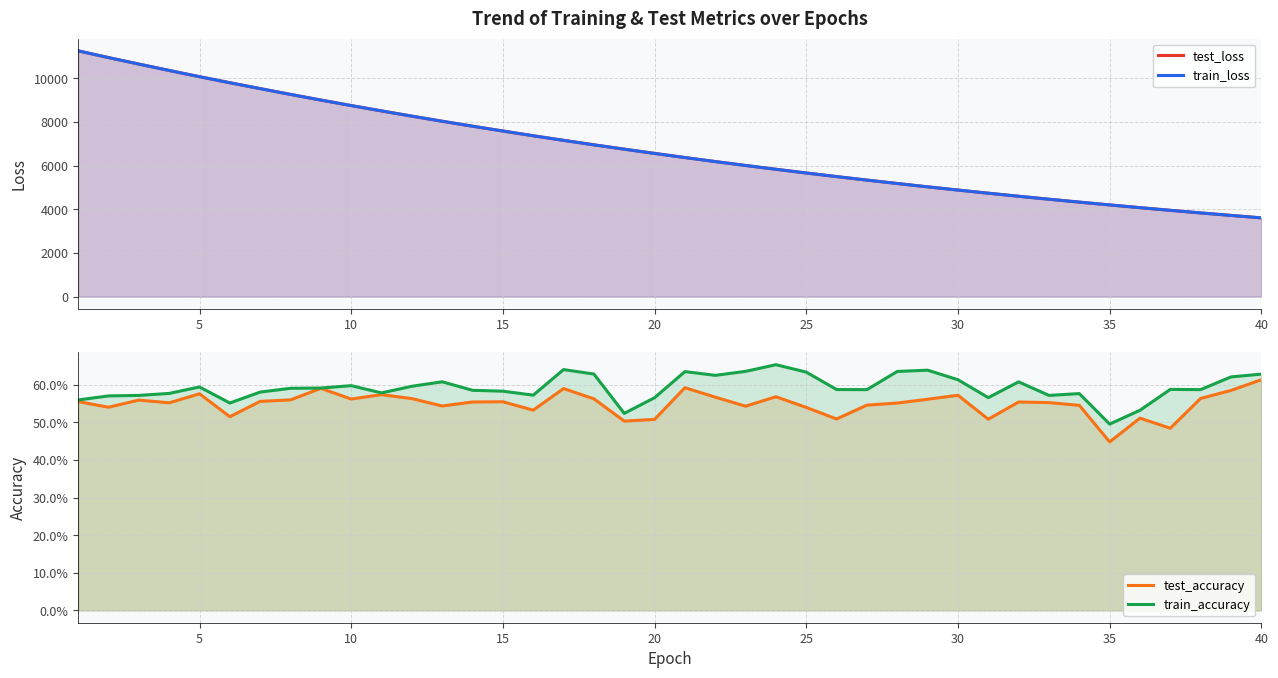

How many test_accuracy values are between 0 and 1?

40